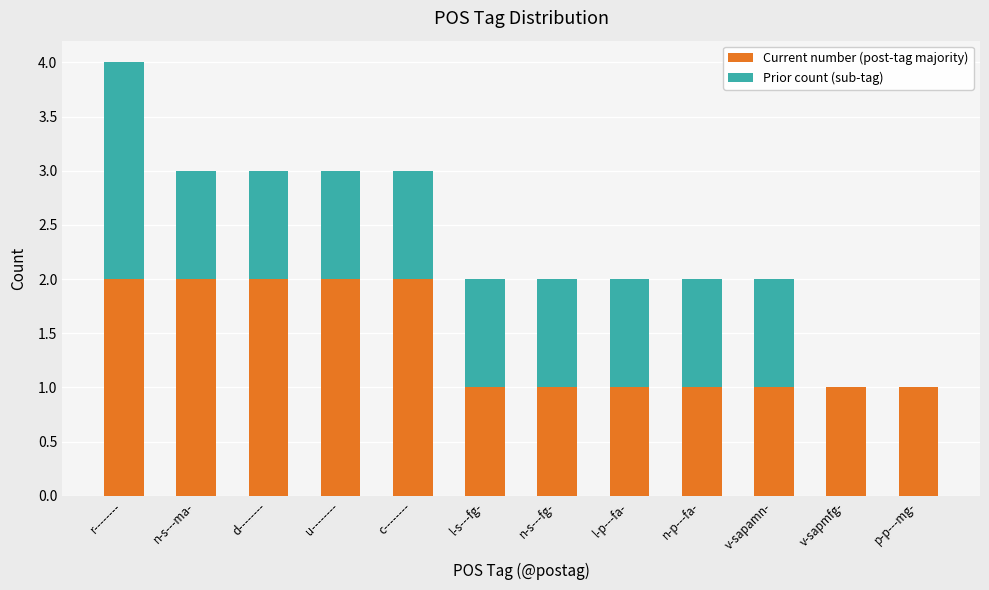

How many distinct data groups are displayed?

2